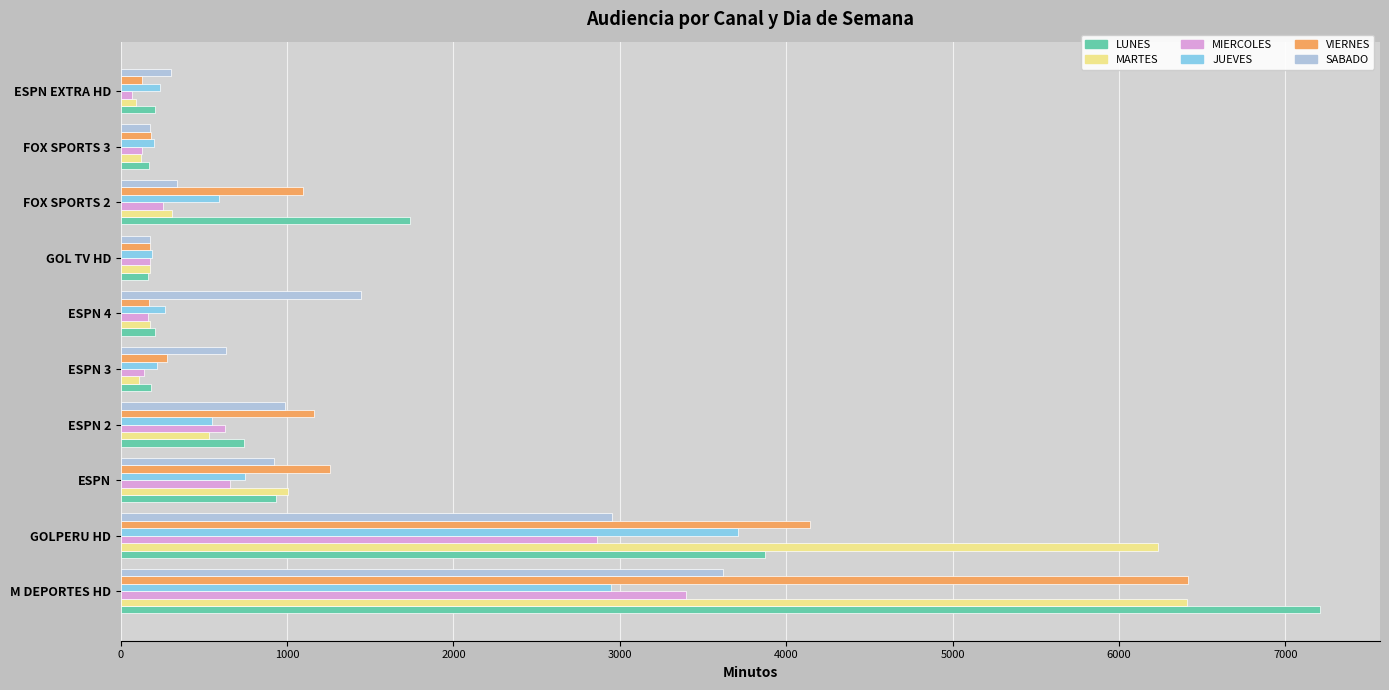

Which series has the widest spread of values?

LUNES